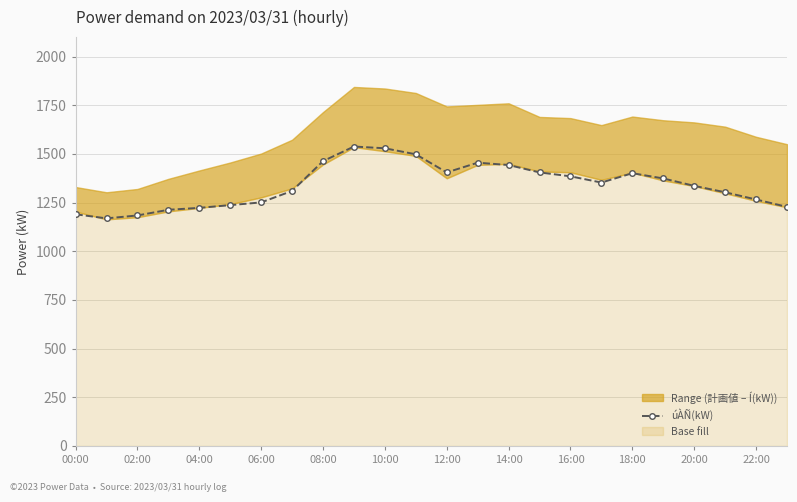

What is the average value?

1340